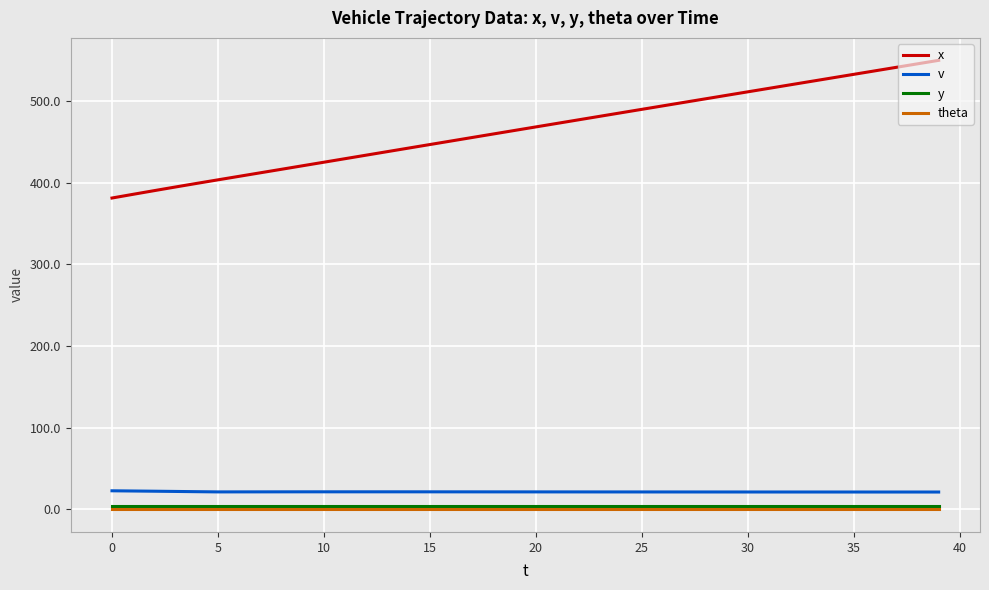

Which series has the largest total across all categories?

x